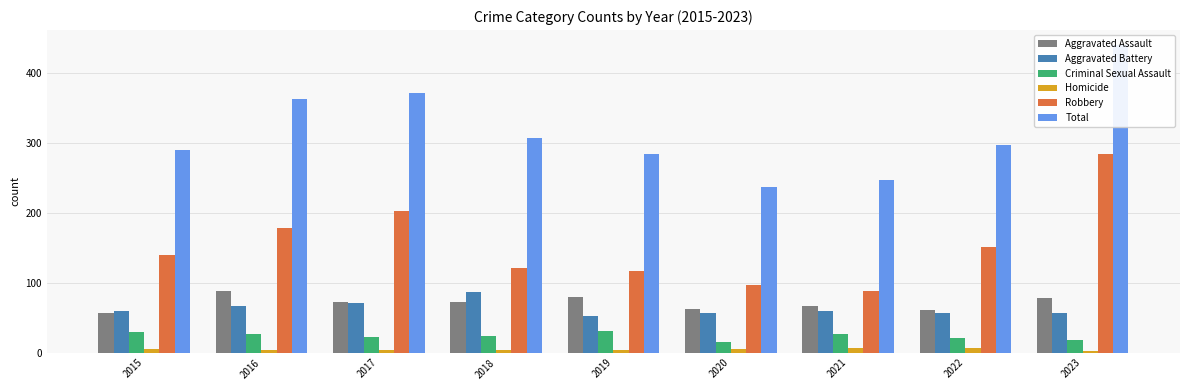

What is the approximate value of Homicide at 2023?

3